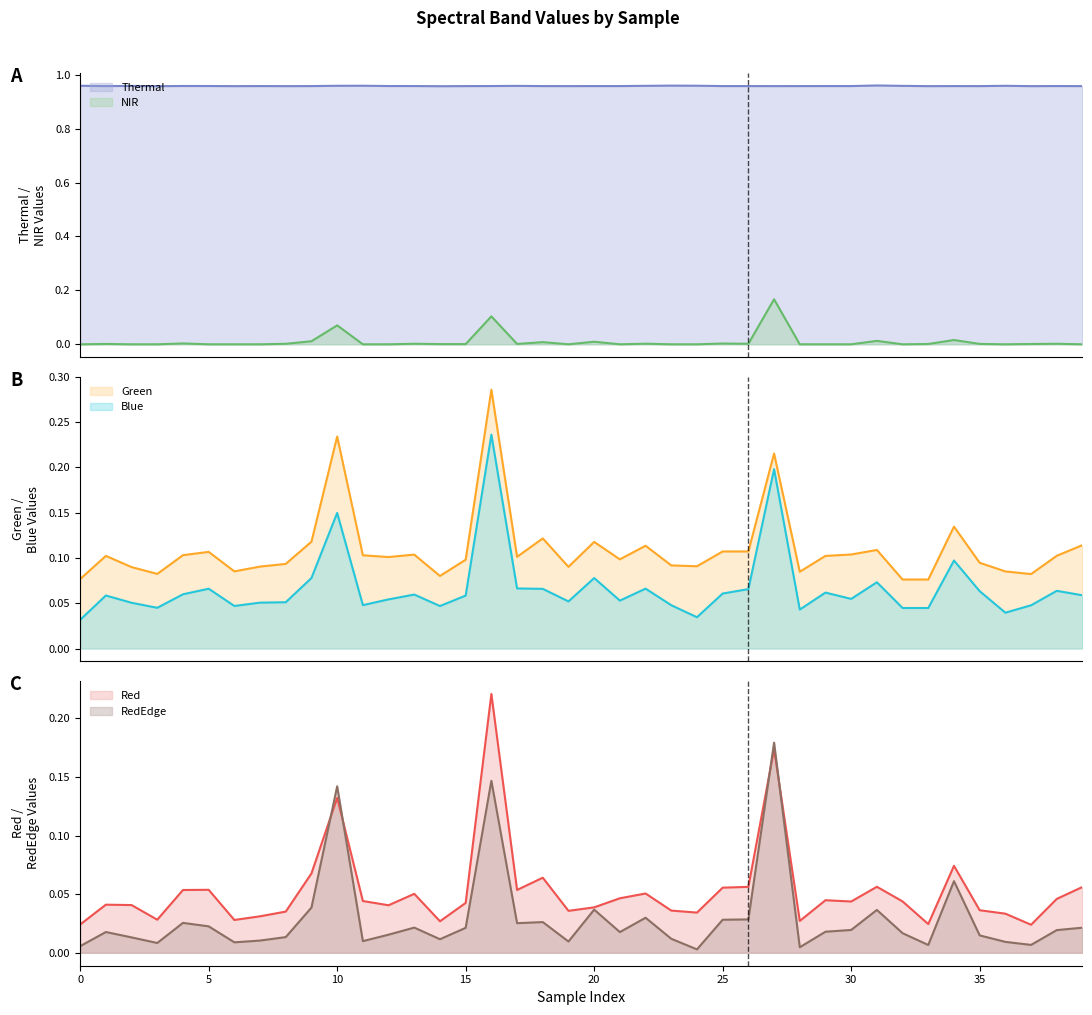

What is the difference between the maximum and second lowest values in the RedEdge series?

0.2